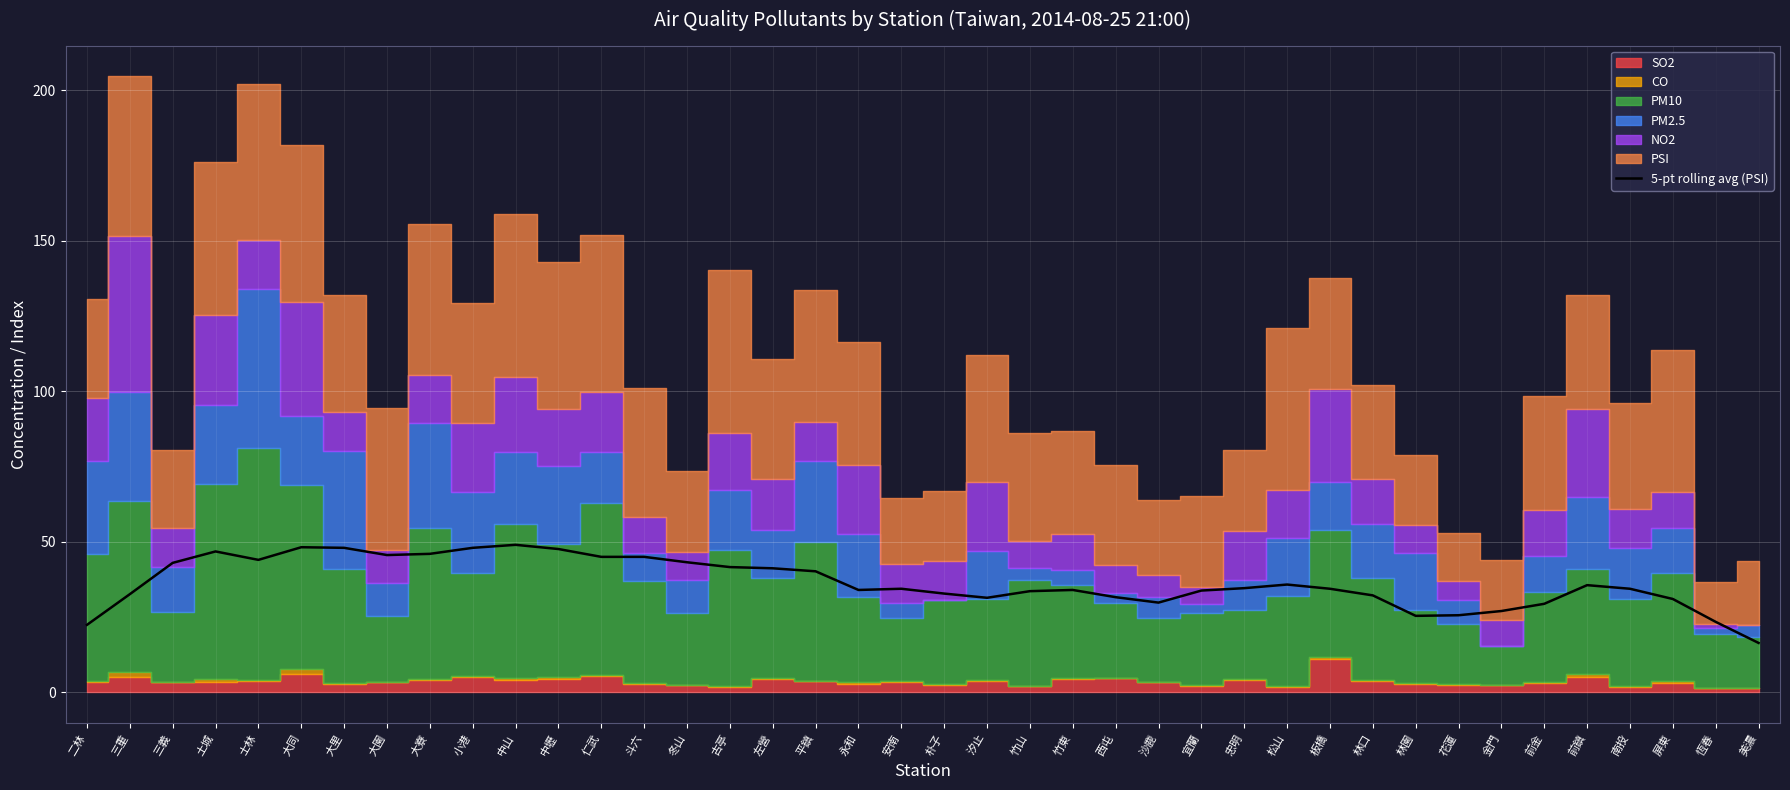

Is it true that the value at 古亭 is 41.6?

True